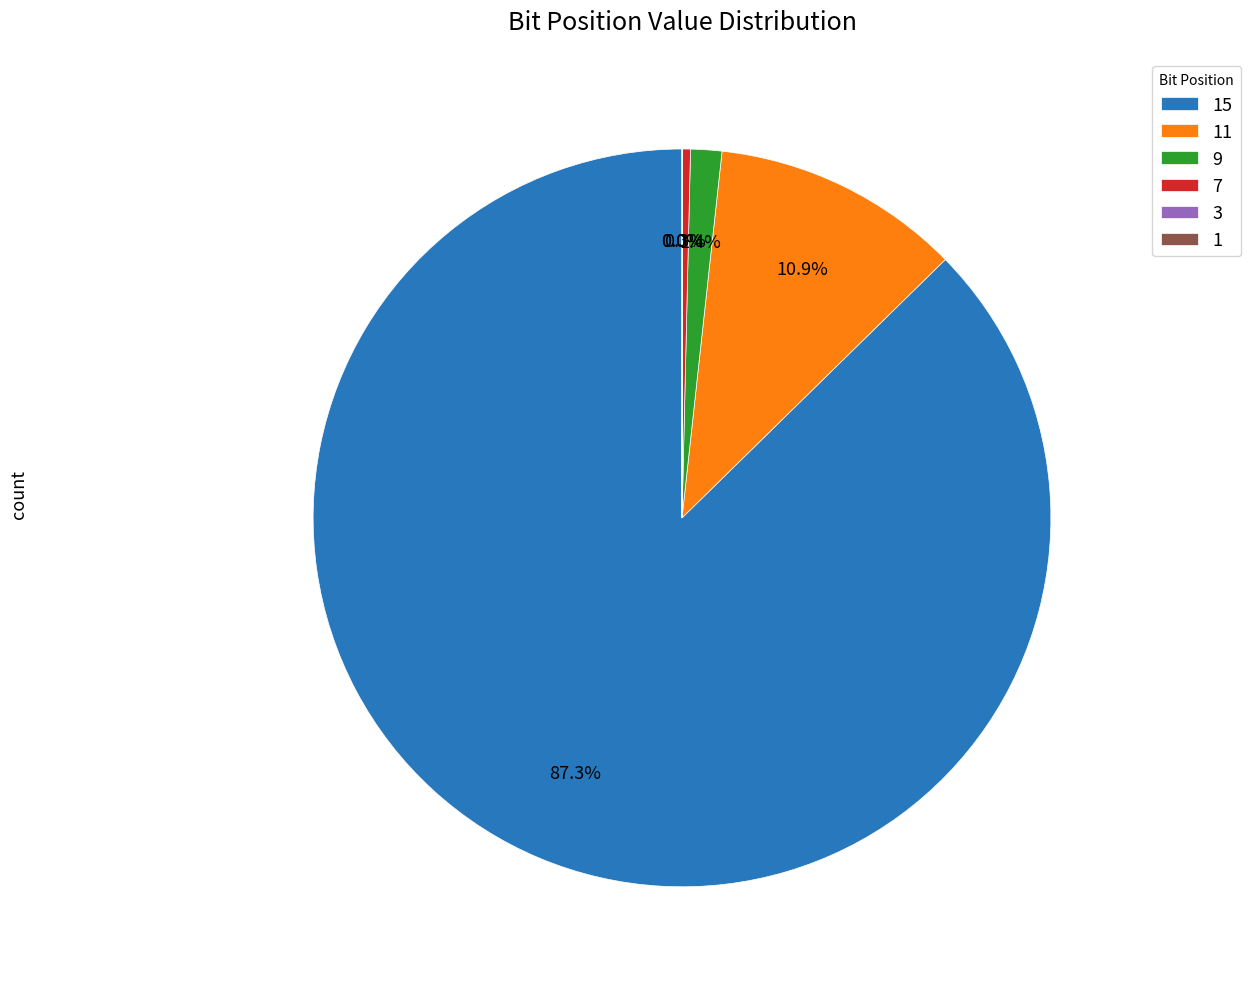

Is 7 the majority of the pie?

No